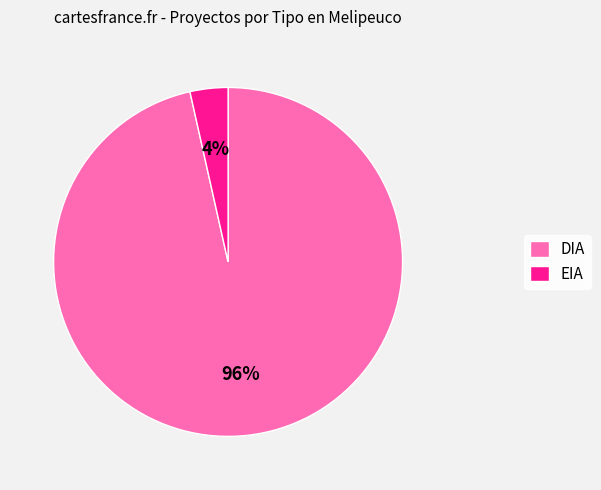

To the nearest percent, what is the combined percentage of DIA and EIA?

100%